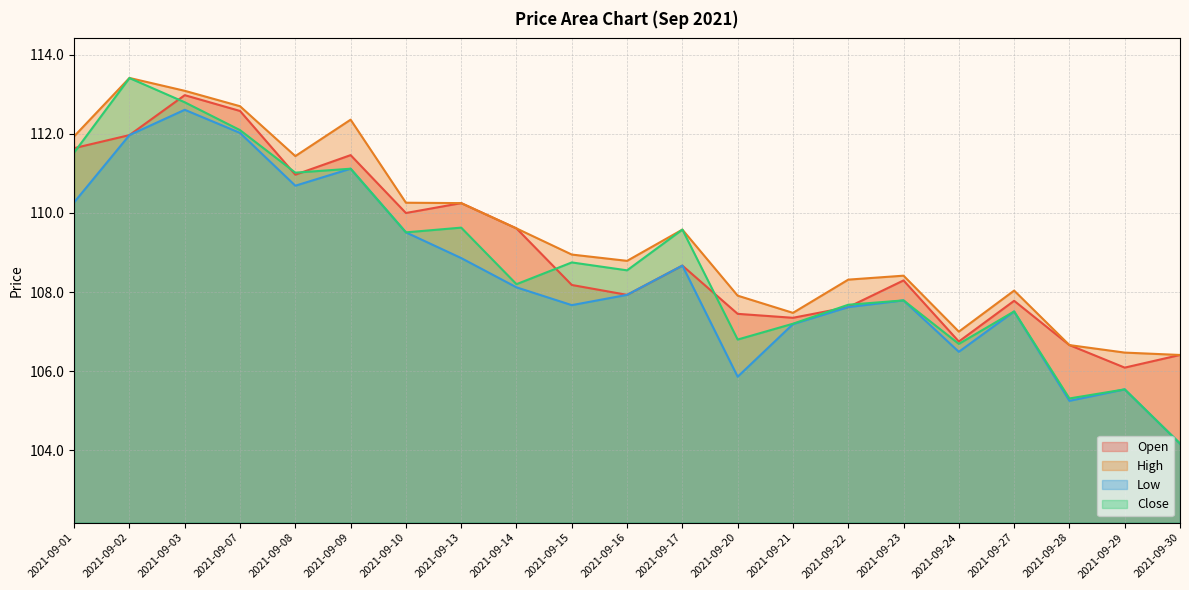

At which category is the sum across all series the highest?

2021-09-03